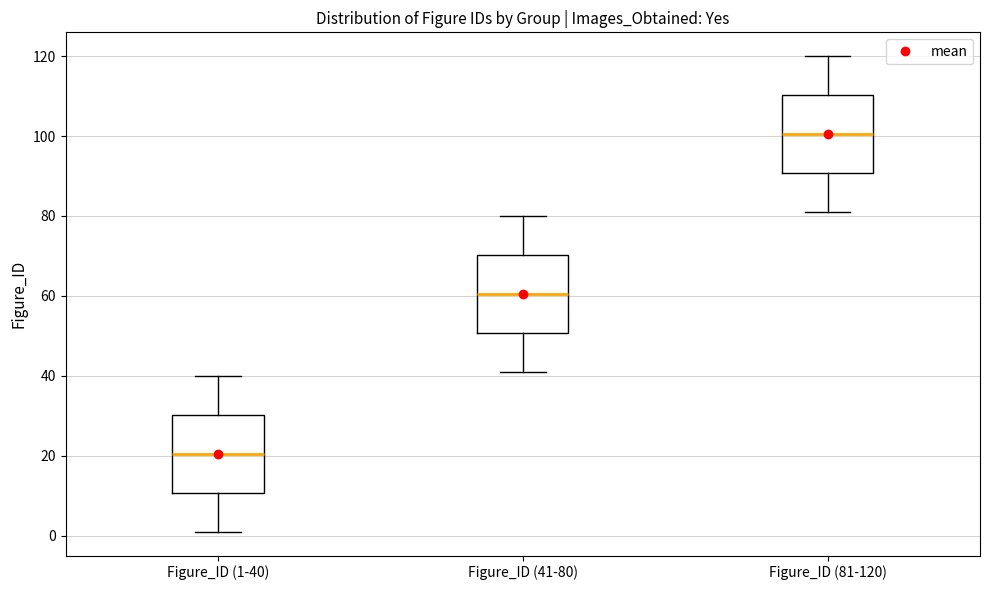

Which box's median line is the highest?

Figure_ID (81-120)